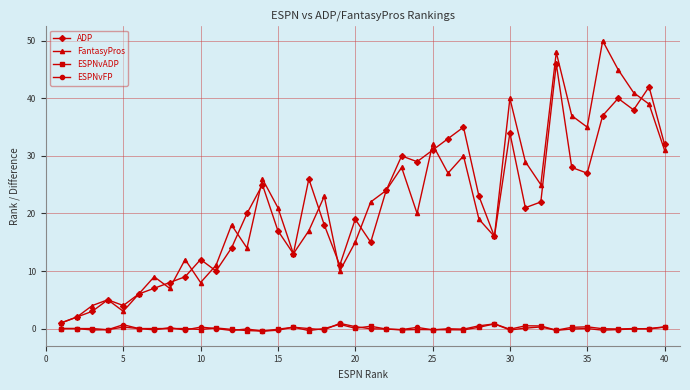

In FantasyPros, how many points are higher than both neighbors (excluding endpoints)?

12